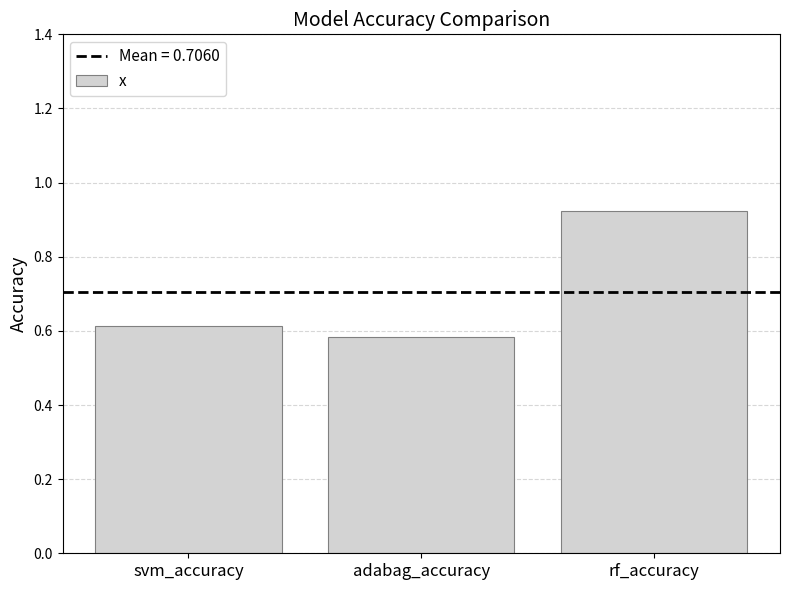

The chart shows a value of 0.6 at adabag_accuracy. True or false?

True